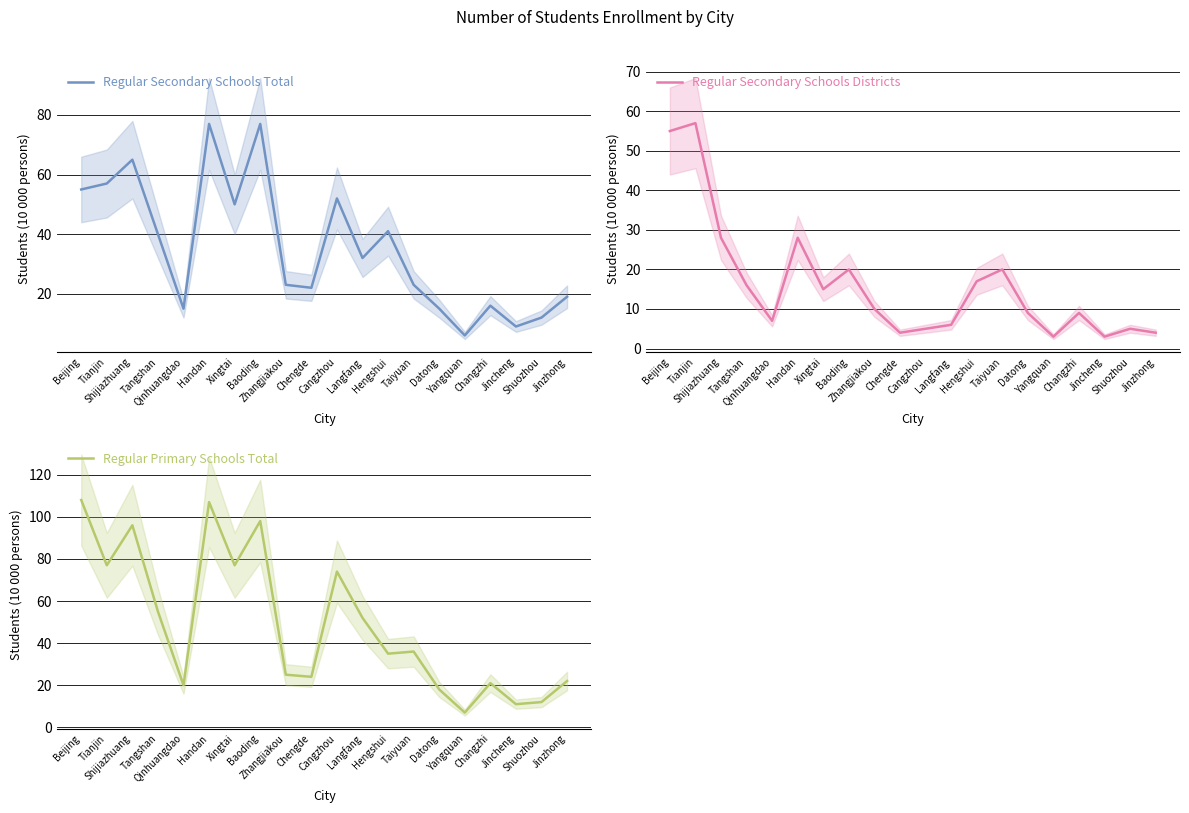

At which category is the sum across all series the highest?

Beijing